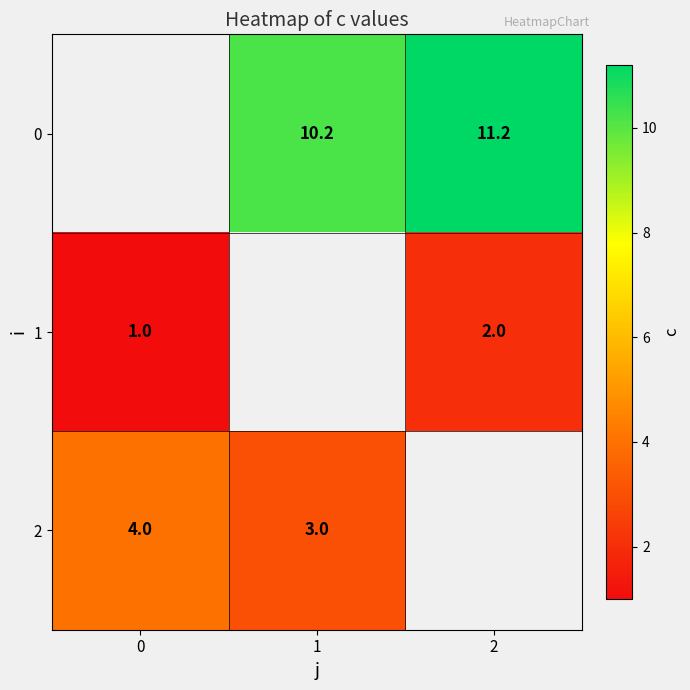

What is the minimum value shown in the chart?

1.0